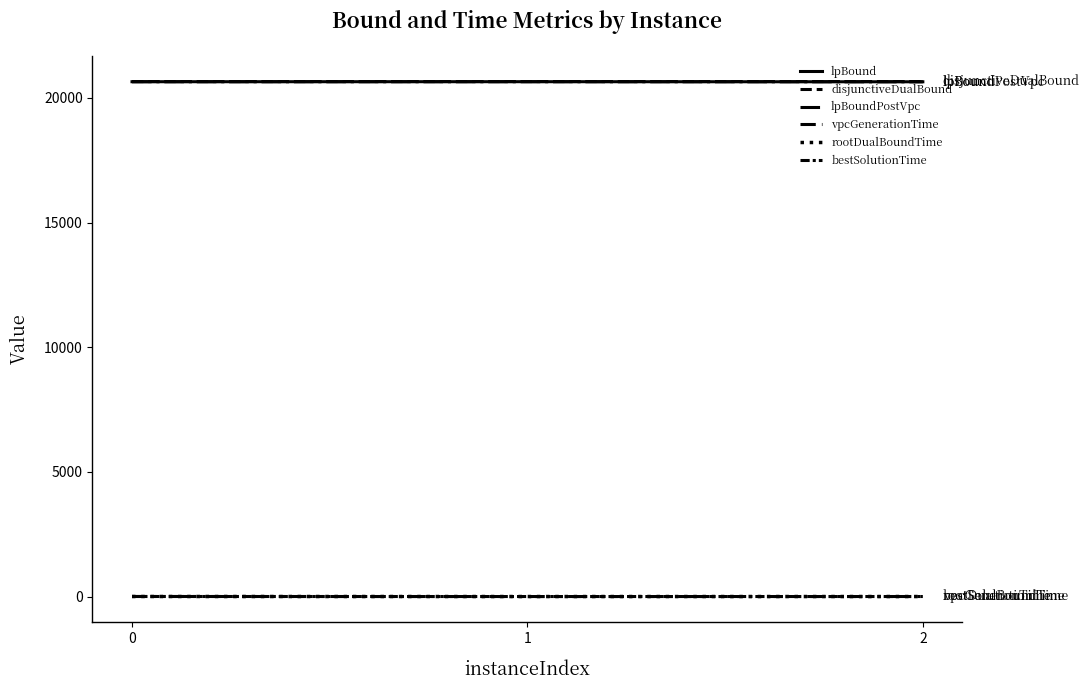

Does the chart have visible grid lines?

No